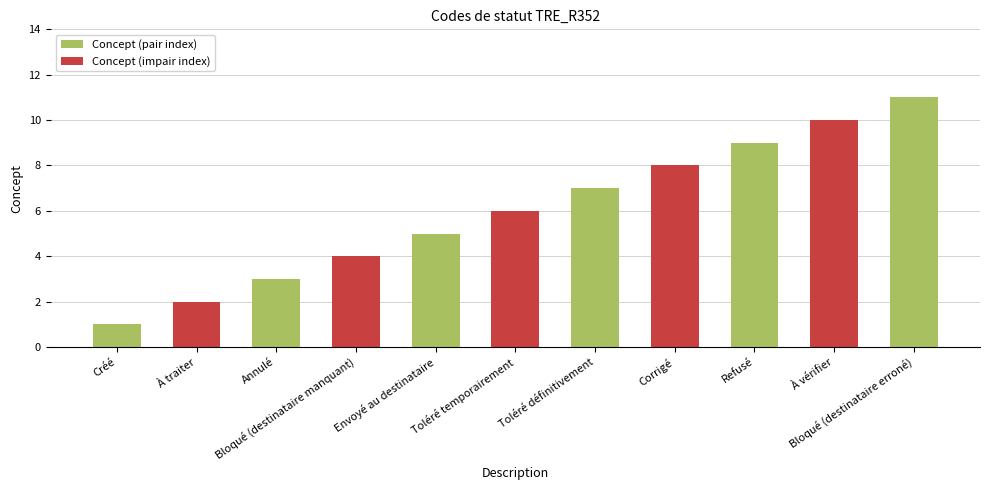

Where is the data nearest to the value 6?

Toléré temporairement